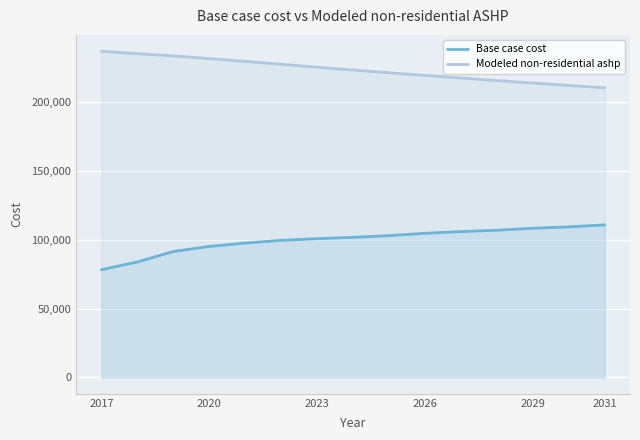

True or false: Base case cost and Modeled non-residential ashp cross at least once.

False